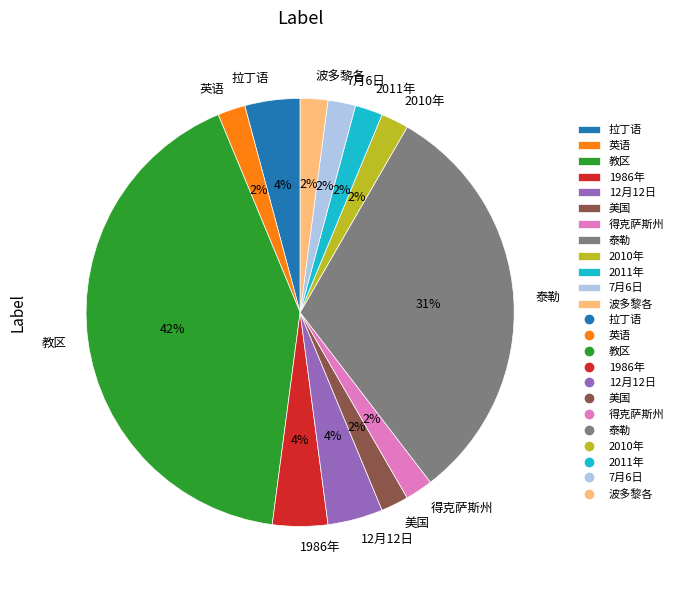

Does 7月6日 account for over 50% of the chart?

No